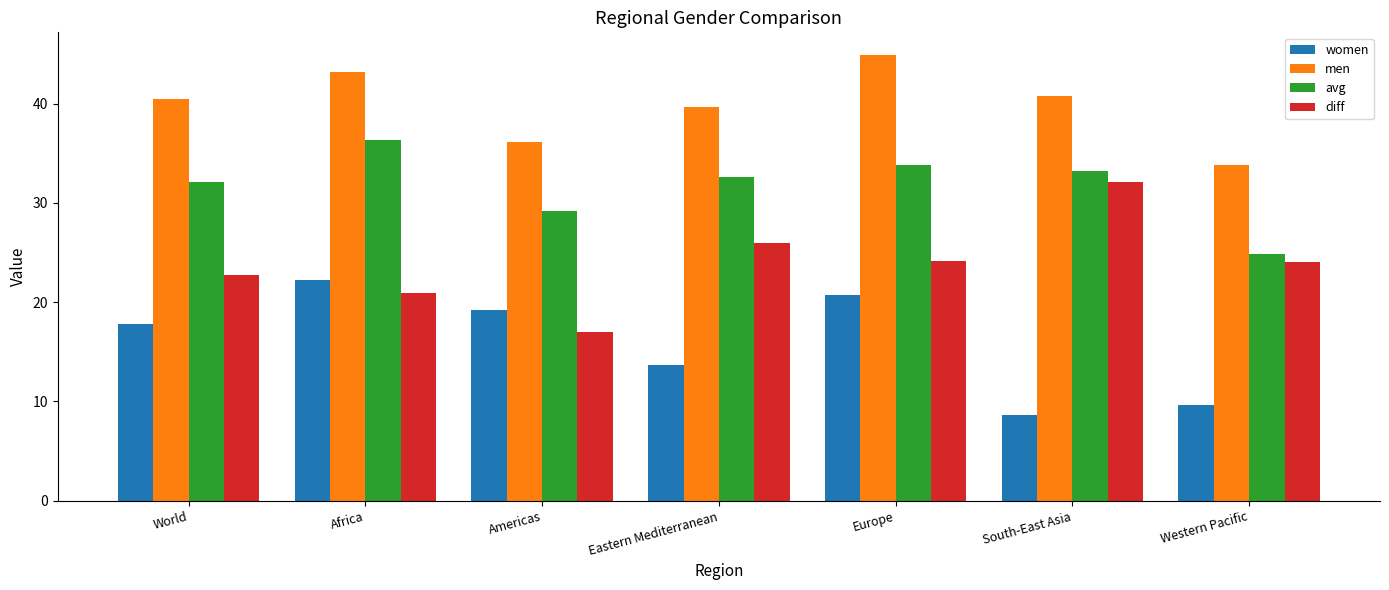

Which category has the lowest value in the women series?

South-East Asia